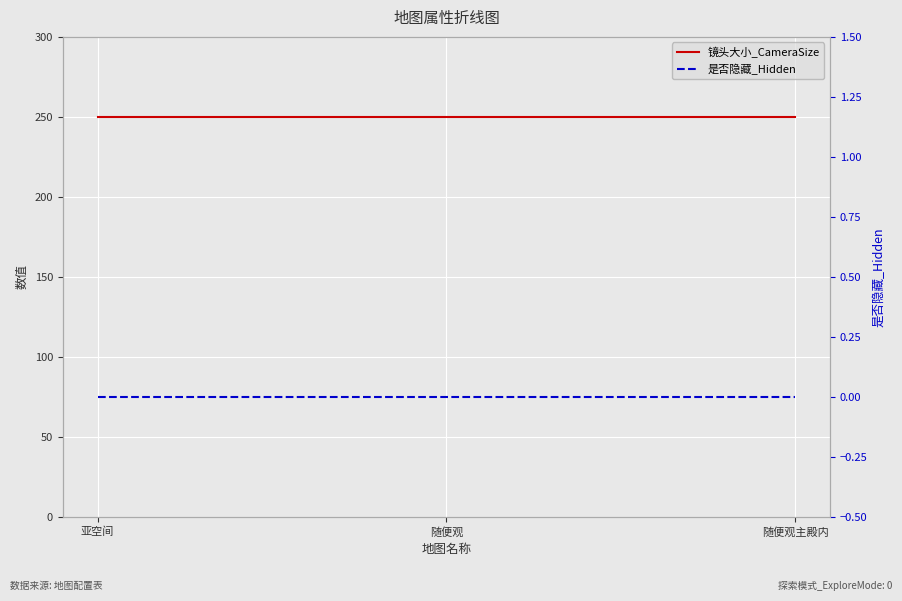

Rank the series by their average value, from highest to lowest.

镜头大小_CameraSize, 是否隐藏_Hidden